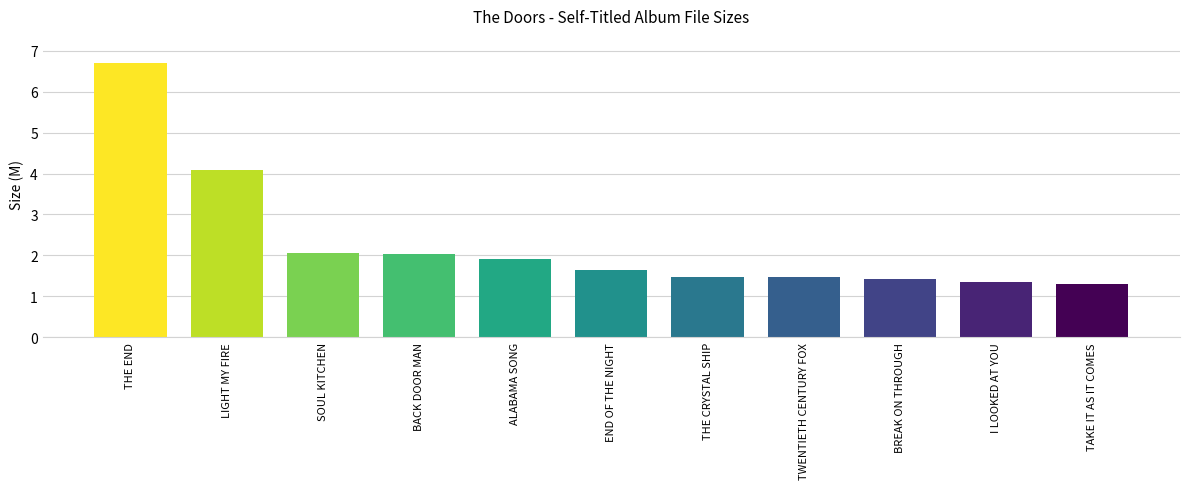

Approximately how many times larger is the value at LIGHT MY FIRE compared to THE END?

0.6